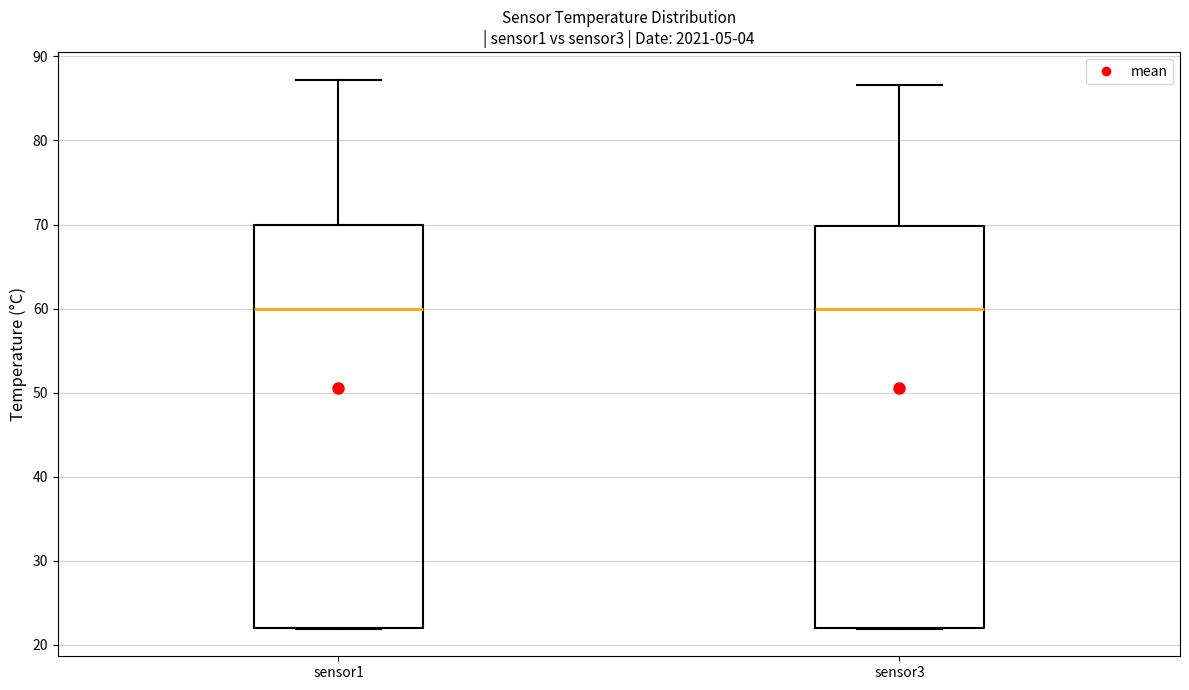

Reading left to right, transcribe this box plot: for each box, give where its median line is, the range the box spans, and where its two whiskers end, as read against the y-axis. The values are not printed on the chart, so give them approximately, as read against the axis.

sensor1: median 60, box 22 to 70, whiskers 22 to 87
sensor3: median 60, box 22 to 70, whiskers 22 to 87